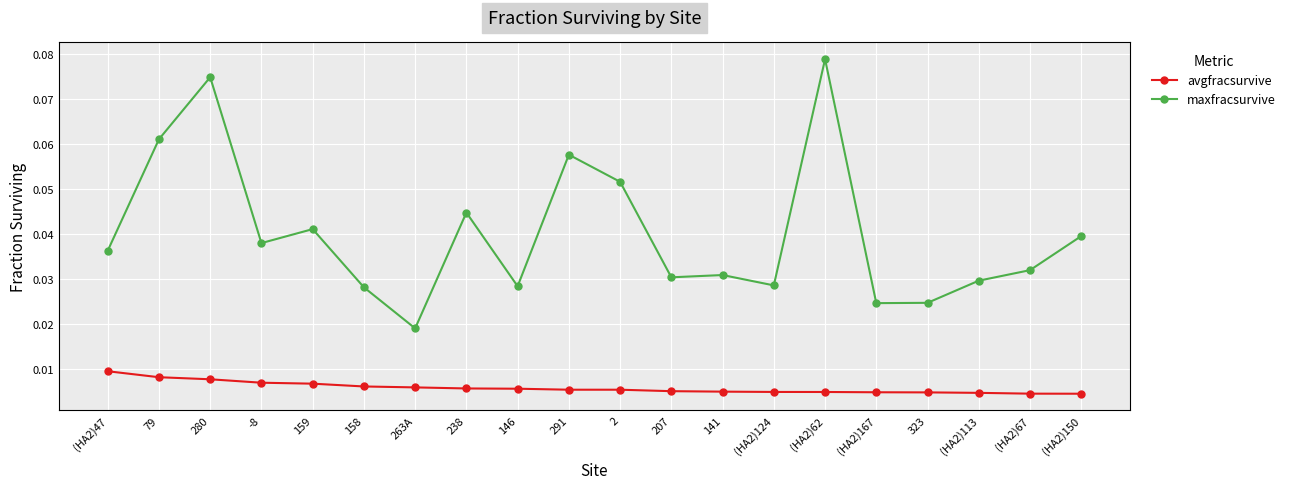

In maxfracsurvive, how many points are lower than both neighbors (excluding endpoints)?

6